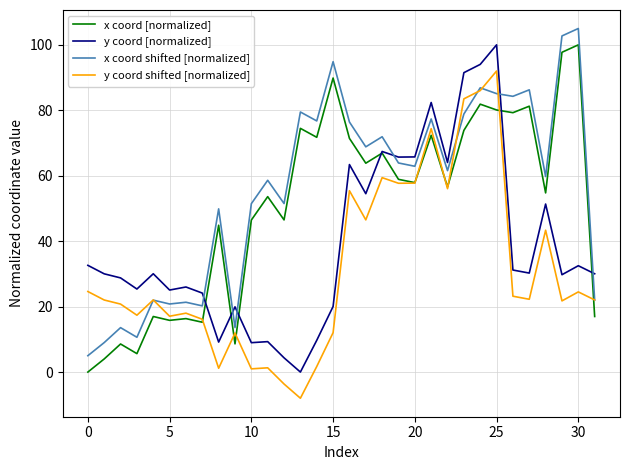

After their last crossing, which series has the higher values: x coord [normalized] or y coord shifted [normalized]?

y coord shifted [normalized]